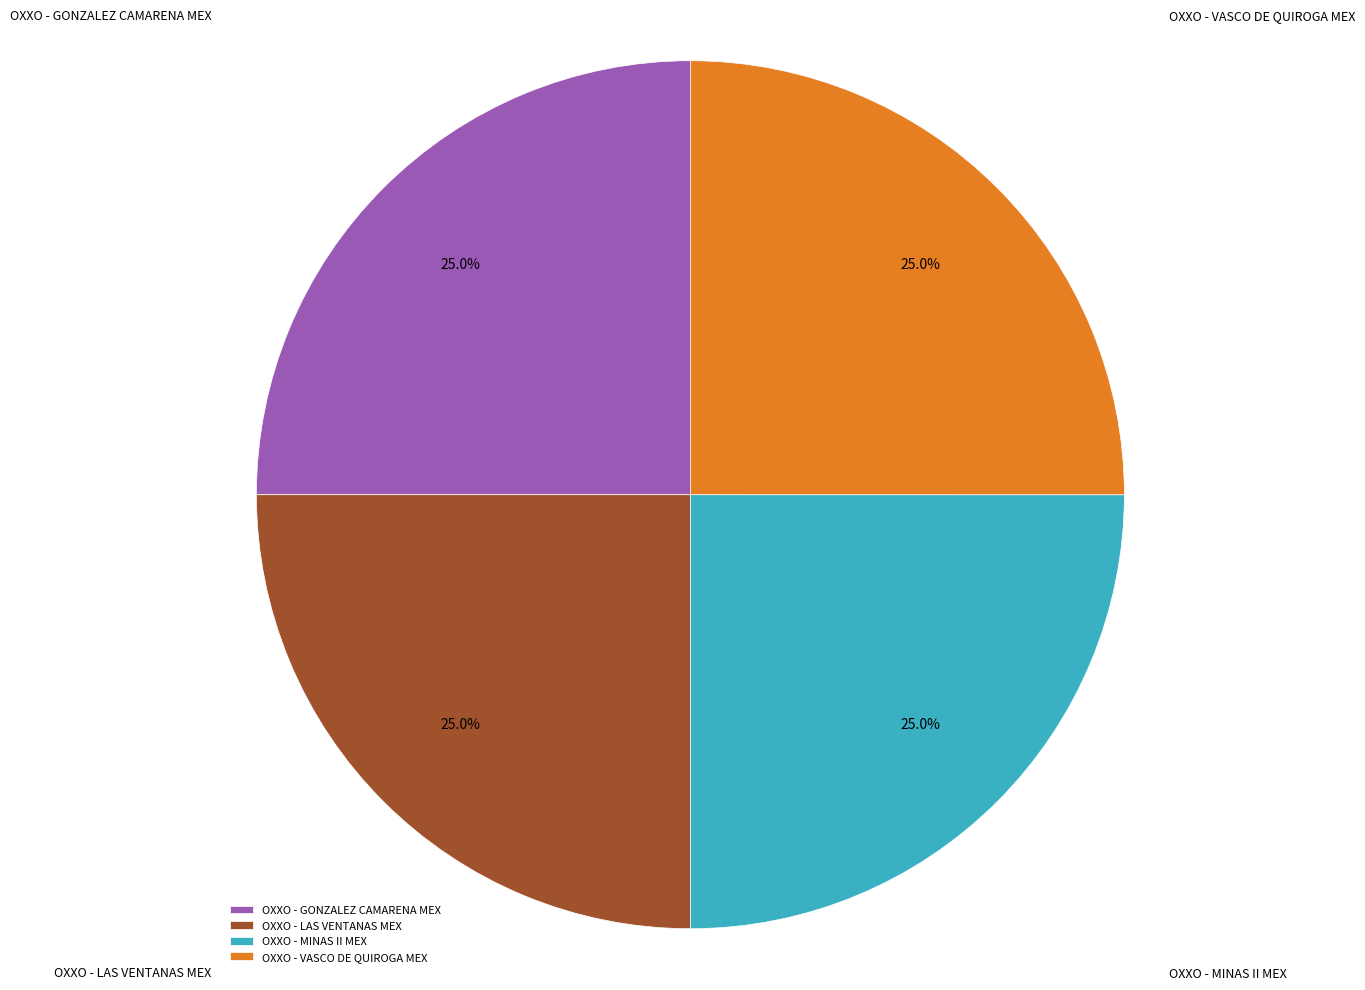

The OXXO - GONZALEZ CAMARENA MEX slice represents 25% of the pie. True or false?

True